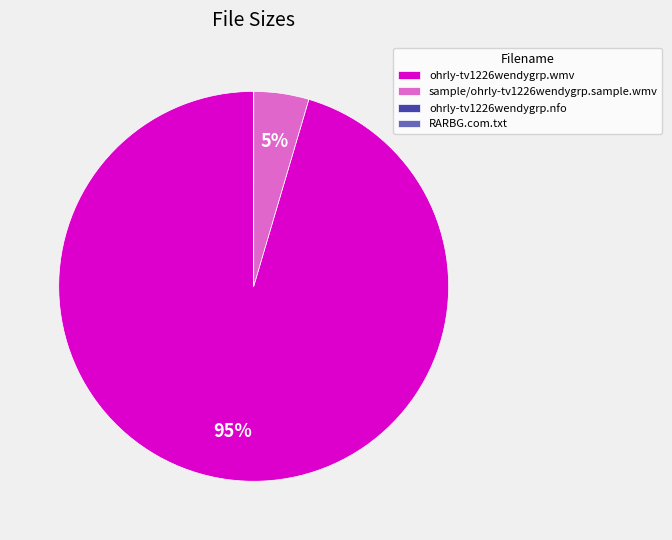

True or false: sample/ohrly-tv1226wendygrp.sample.wmv accounts for 5% of the total.

True